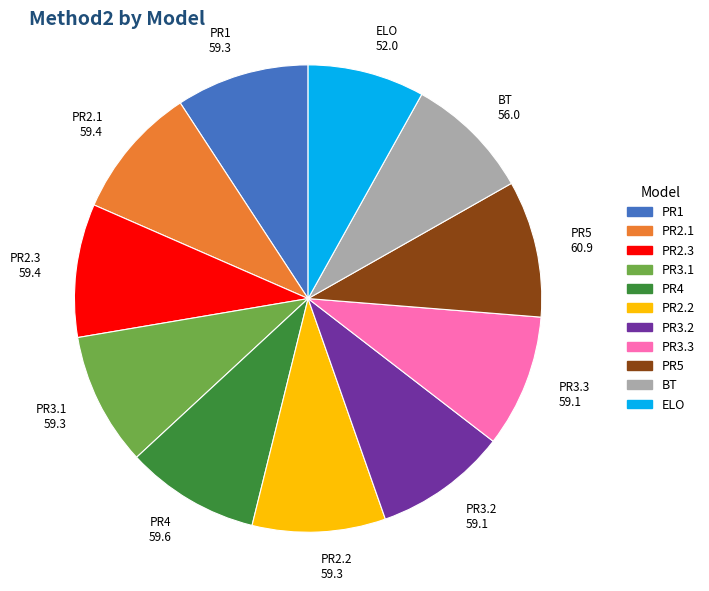

Does any single category account for the majority?

No